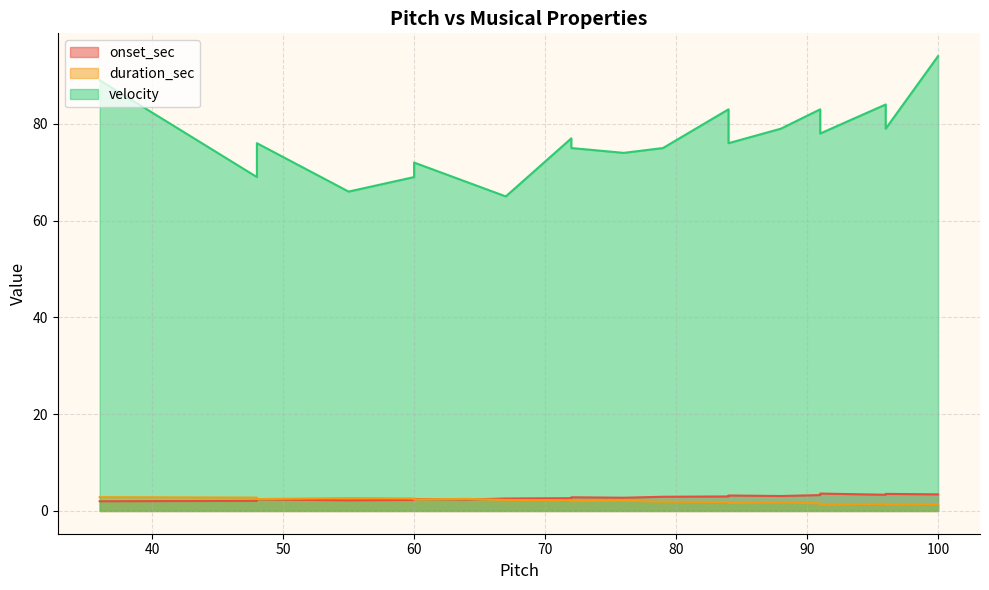

What is the approximate value of duration_sec at 67?

2.3